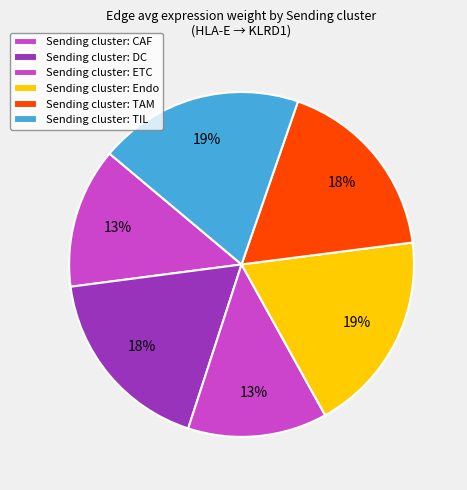

How many slices are in this pie chart?

6